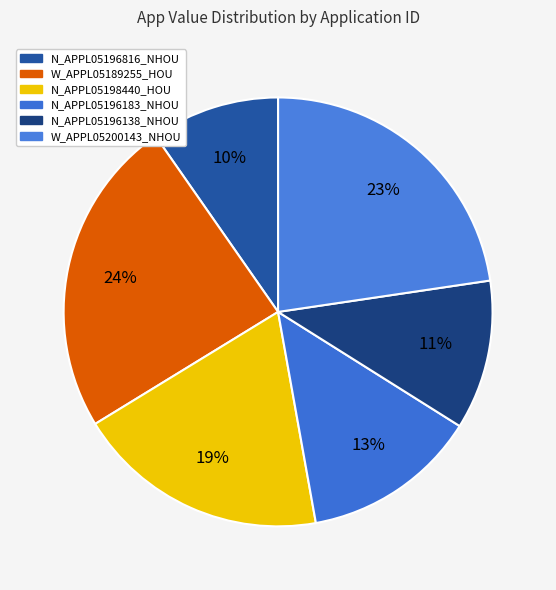

What percentage is NOT represented by N_APPL05198440_HOU?

80.9%